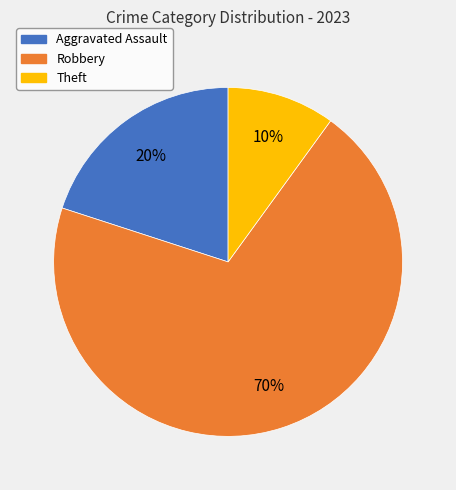

What is the ratio of the value at Robbery to the value at Aggravated Assault?

3.5